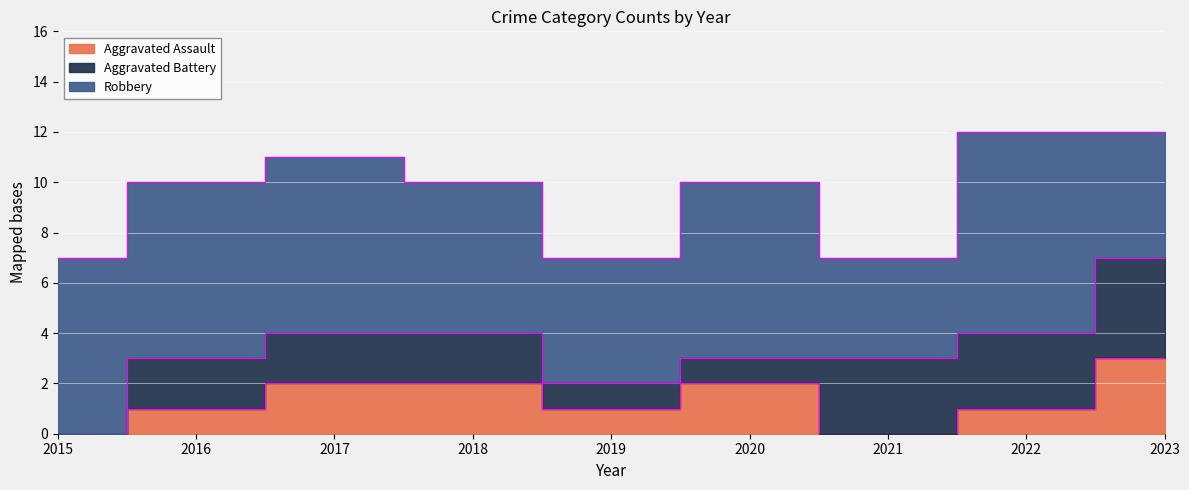

At which label does Aggravated Assault first exceed 1?

2017